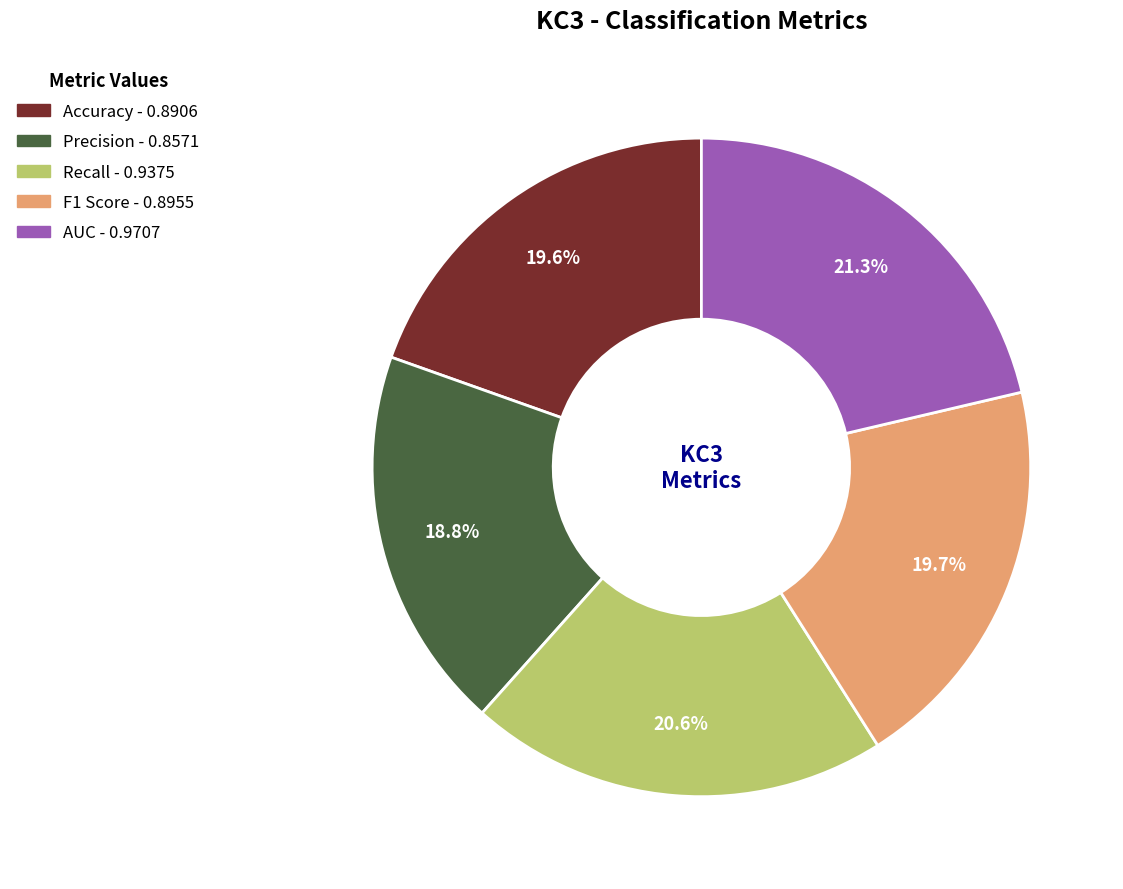

What is the largest slice in the pie chart?

AUC